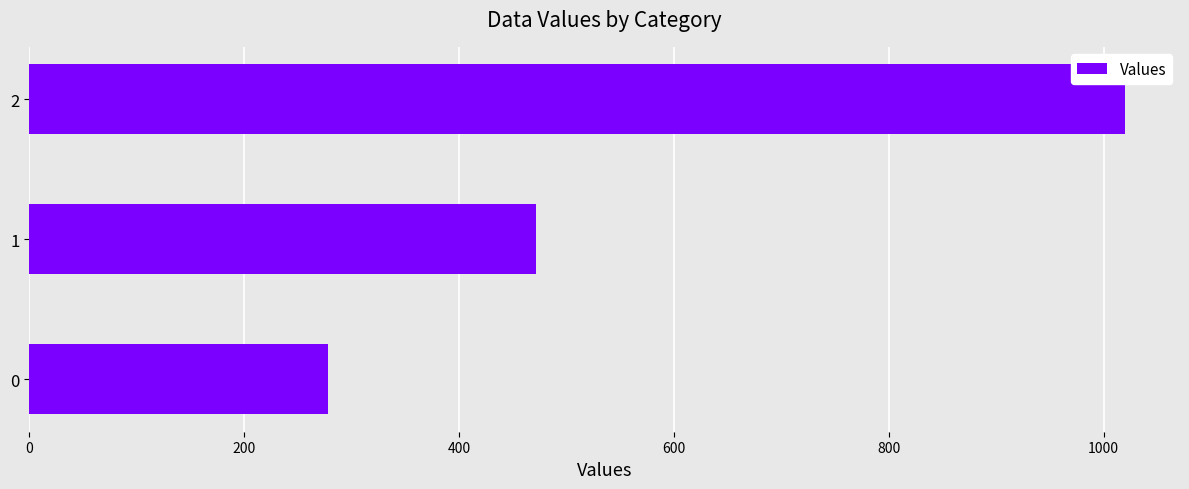

How many data points does each series have?

3